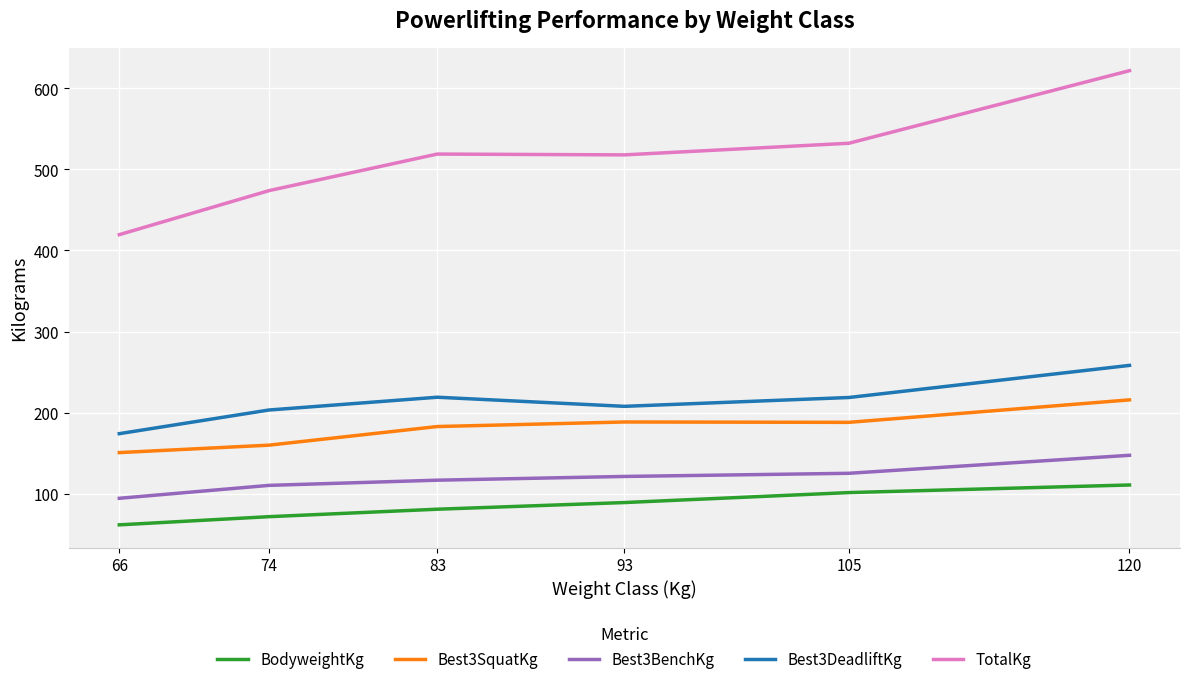

Which series has the largest total across all categories?

TotalKg